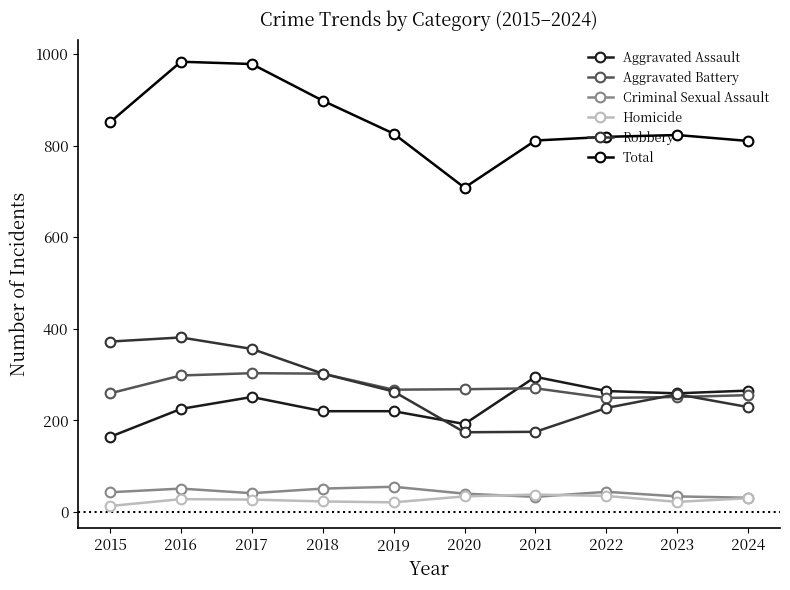

What value does the Homicide series have at 2015?

13